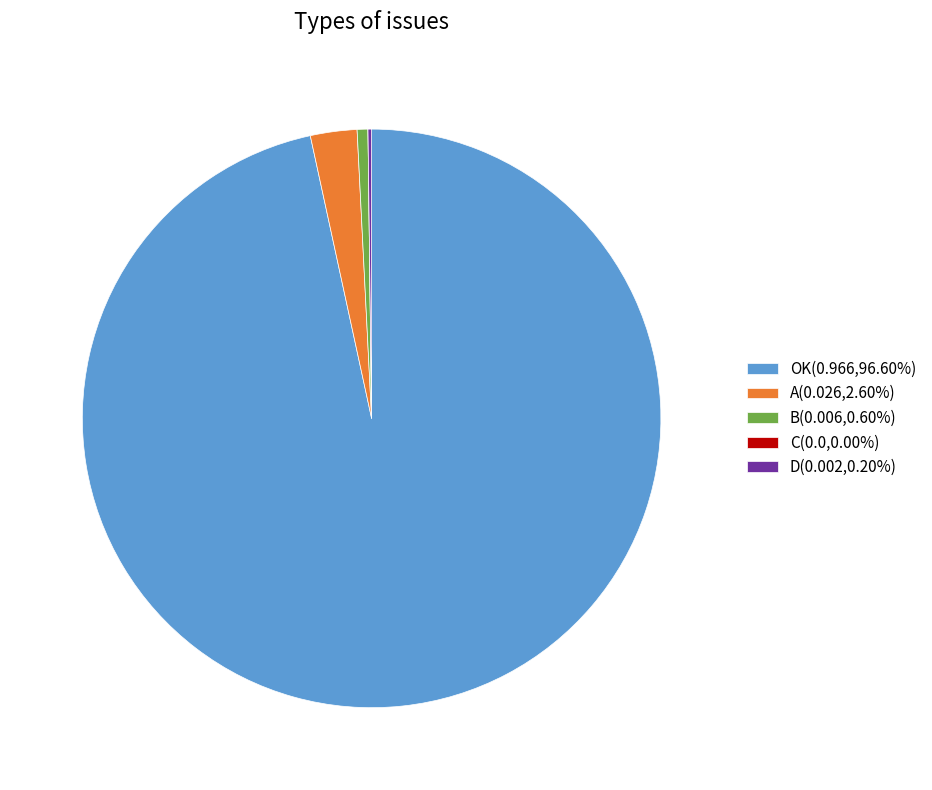

Is there a majority slice in this chart?

Yes